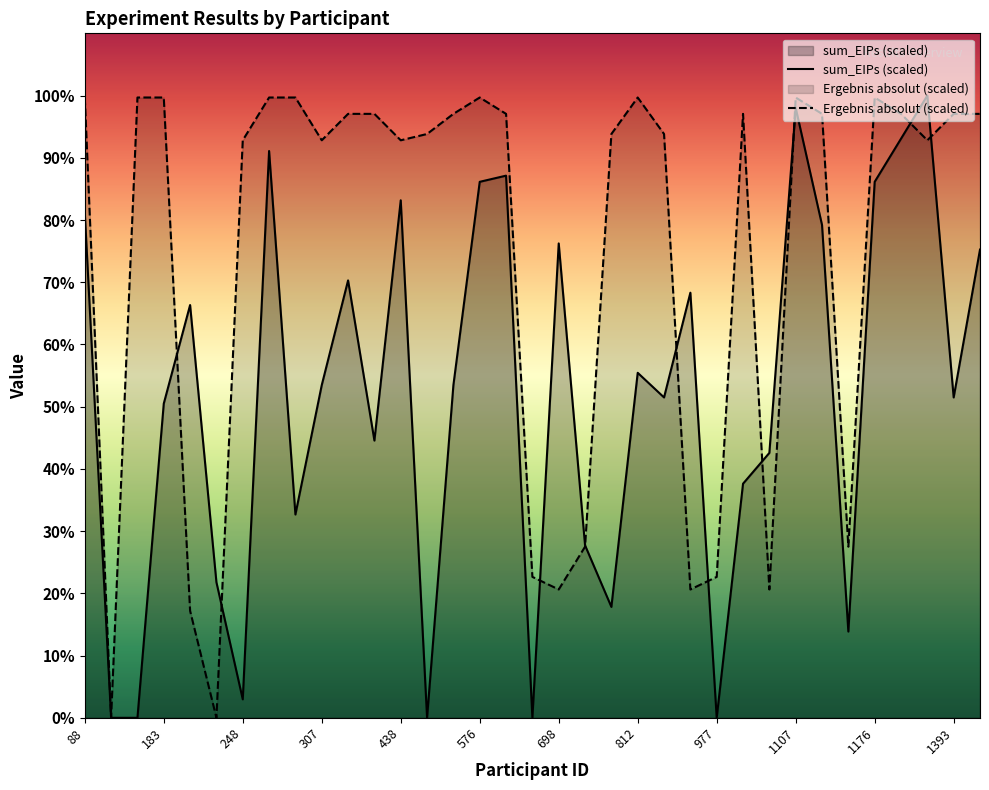

What is the spread (max minus min) of values at 248?

89.8